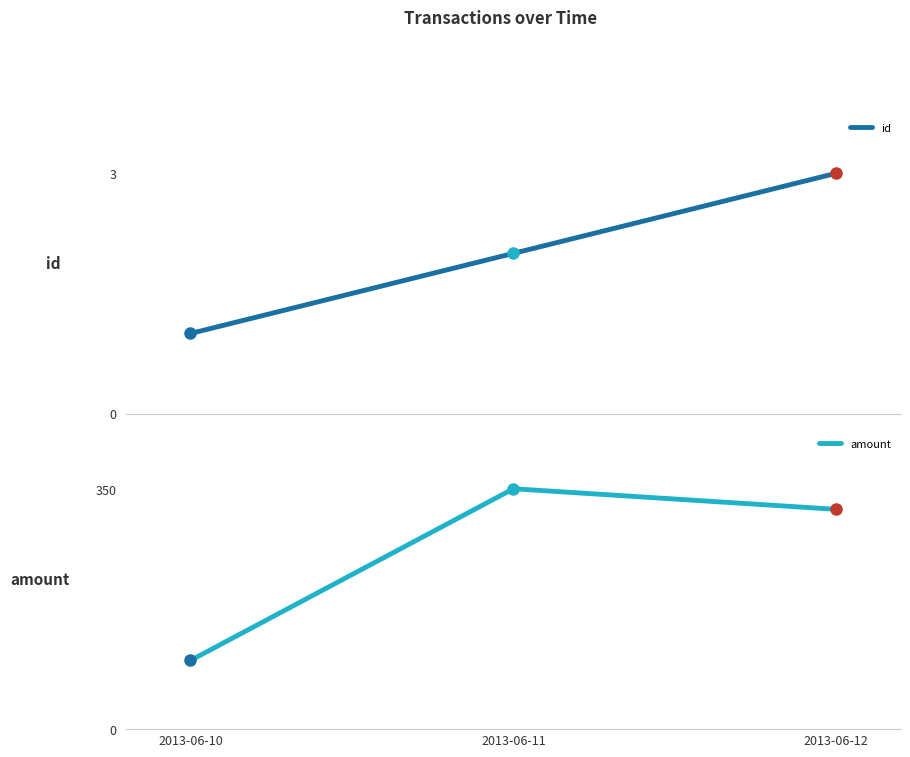

At which label is id closest to 2?

2013-06-11